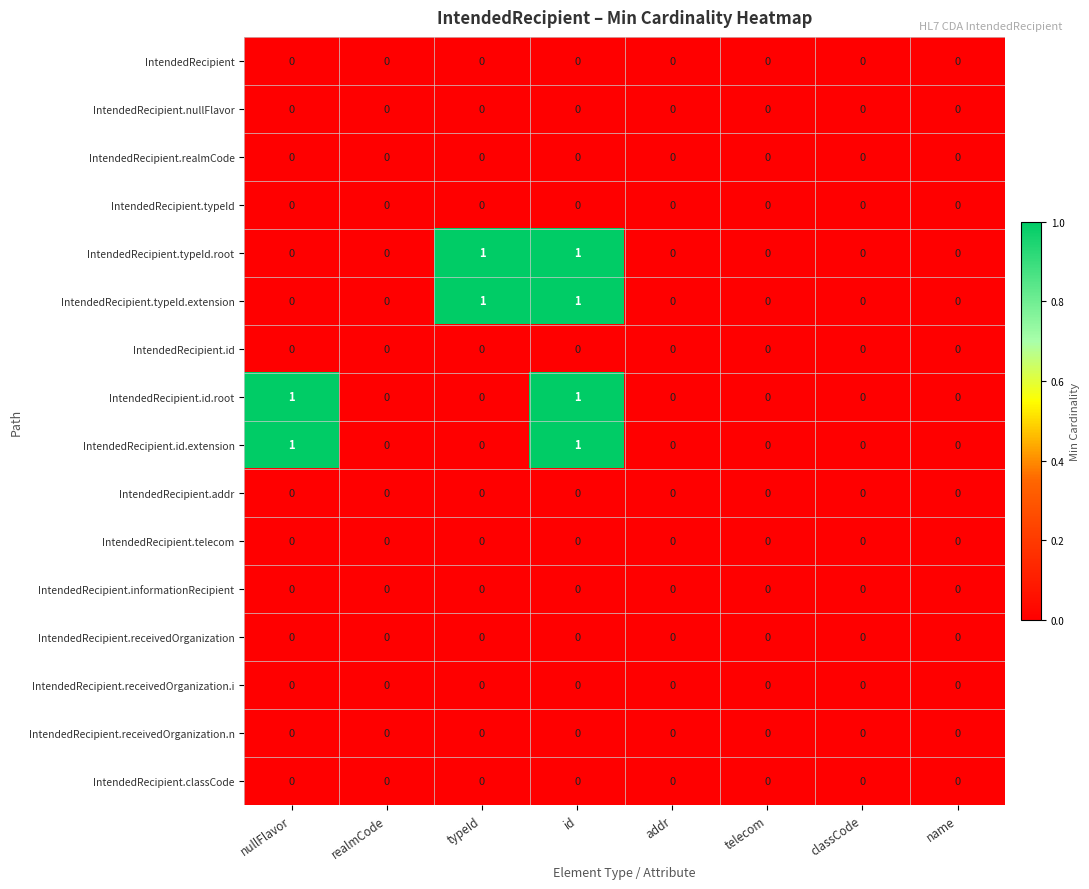

True or false: IntendedRecipient.nullFlavor has a value of 0 at name.

True